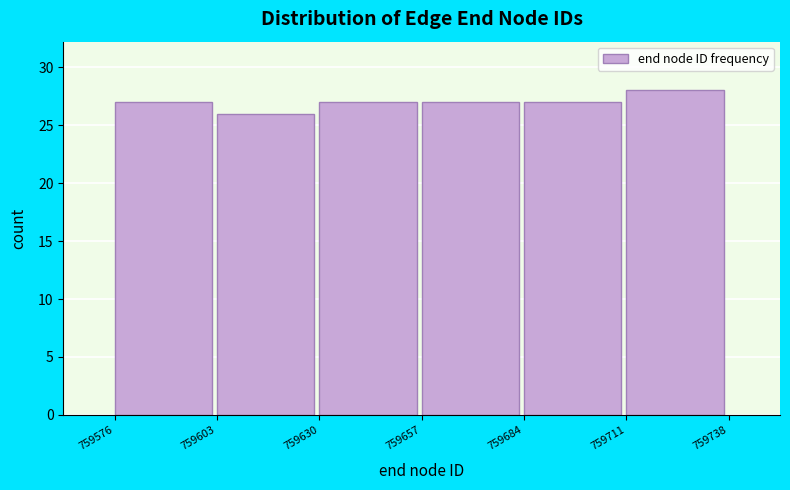

Reading left to right, list every bar in this chart as the range it spans on the x-axis followed by its height. The values are not printed on the chart, so give them approximately, as read against the axis.

759576 to 759603: 27
759603 to 759630: 26
759630 to 759657: 27
759657 to 759684: 27
759684 to 759711: 27
759711 to 759738: 28